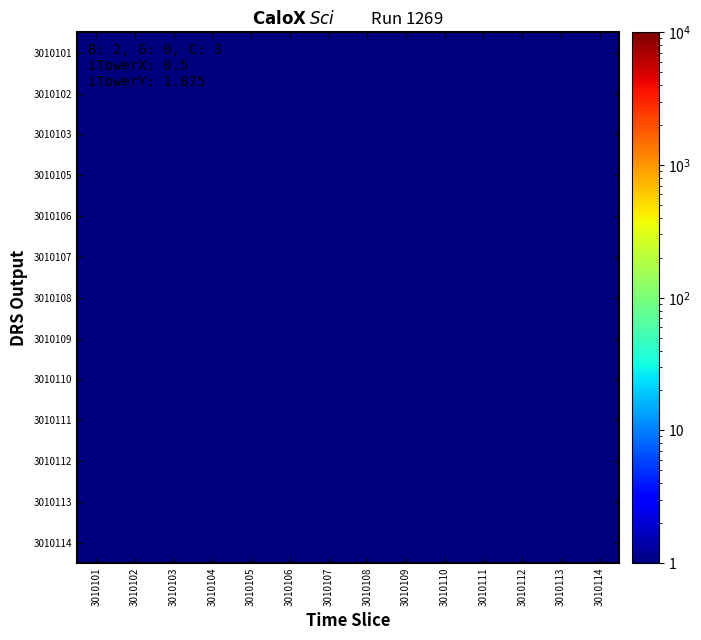

How many data points does each series have?

14